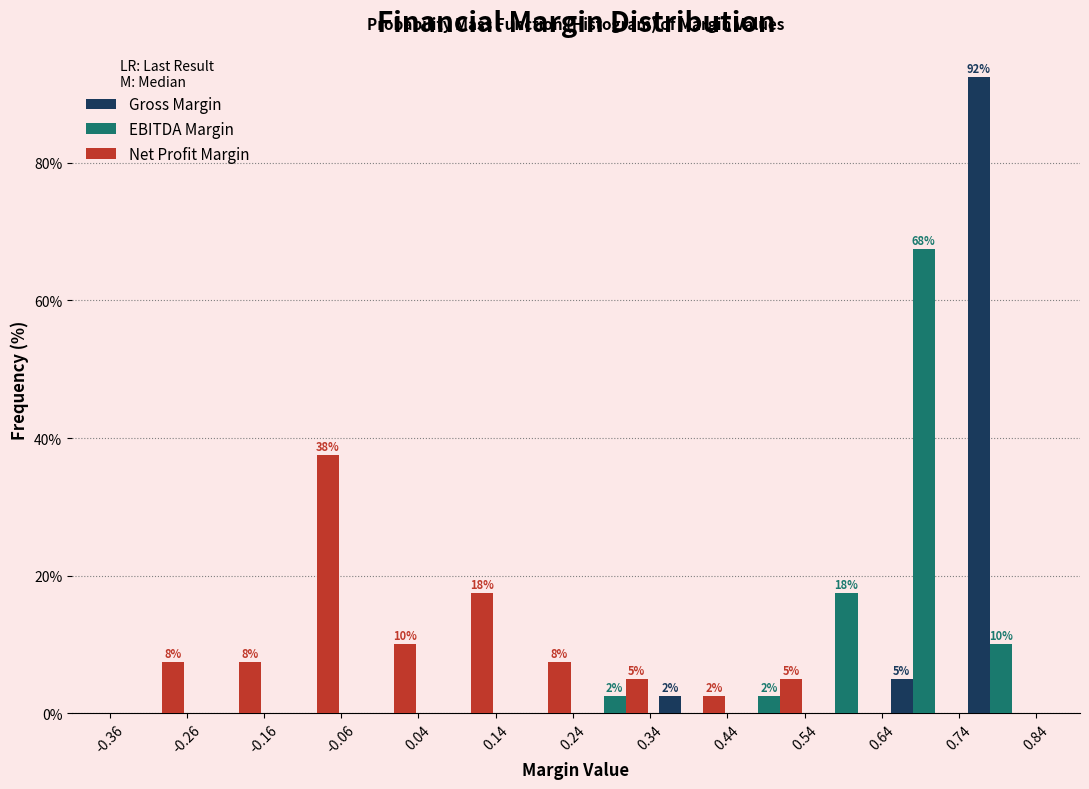

In the Net Profit Margin series, which range on the x-axis has the tallest bar?

-0.16 to -0.06